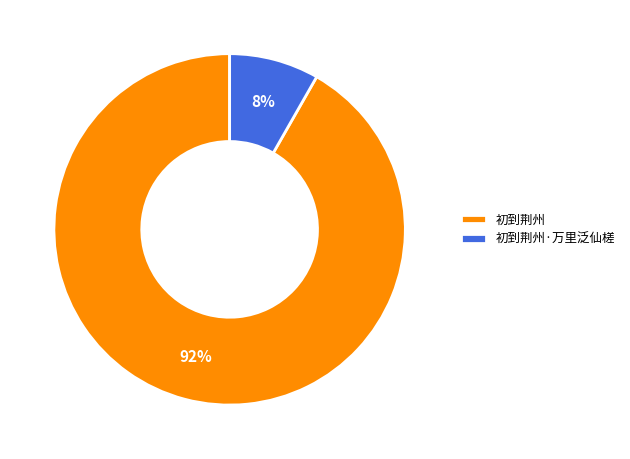

What is the smallest slice in the pie chart?

初到荆州·万里泛仙槎